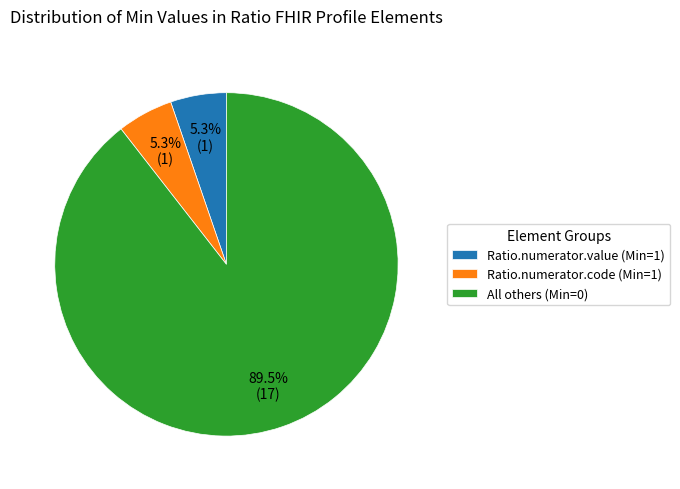

Do All others (Min=0) and Ratio.numerator.value (Min=1) together represent more than half of the pie?

Yes